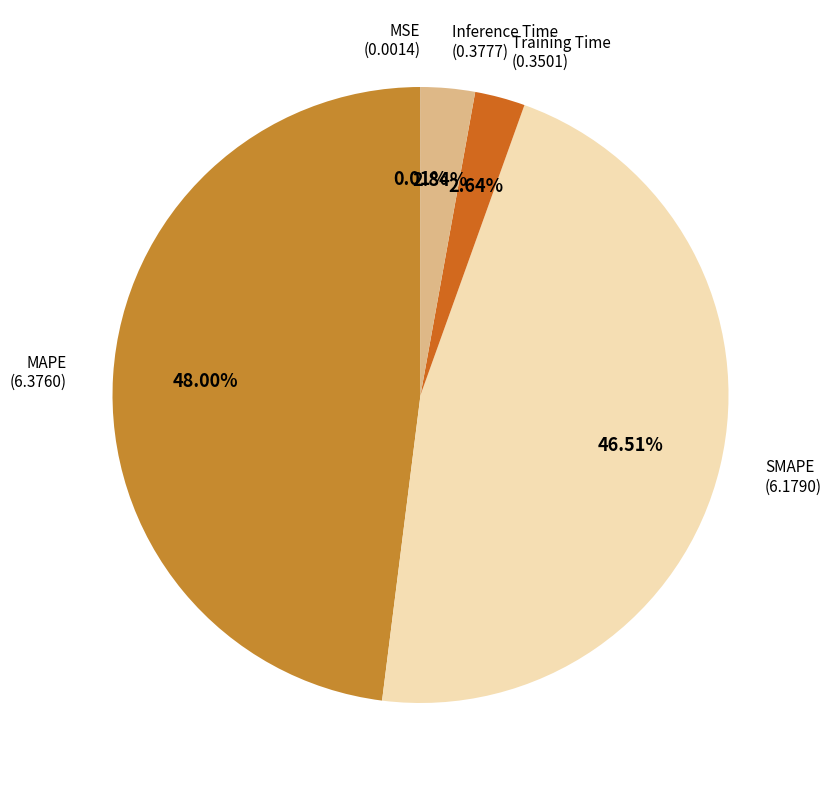

What is the largest slice in the pie chart?

MAPE